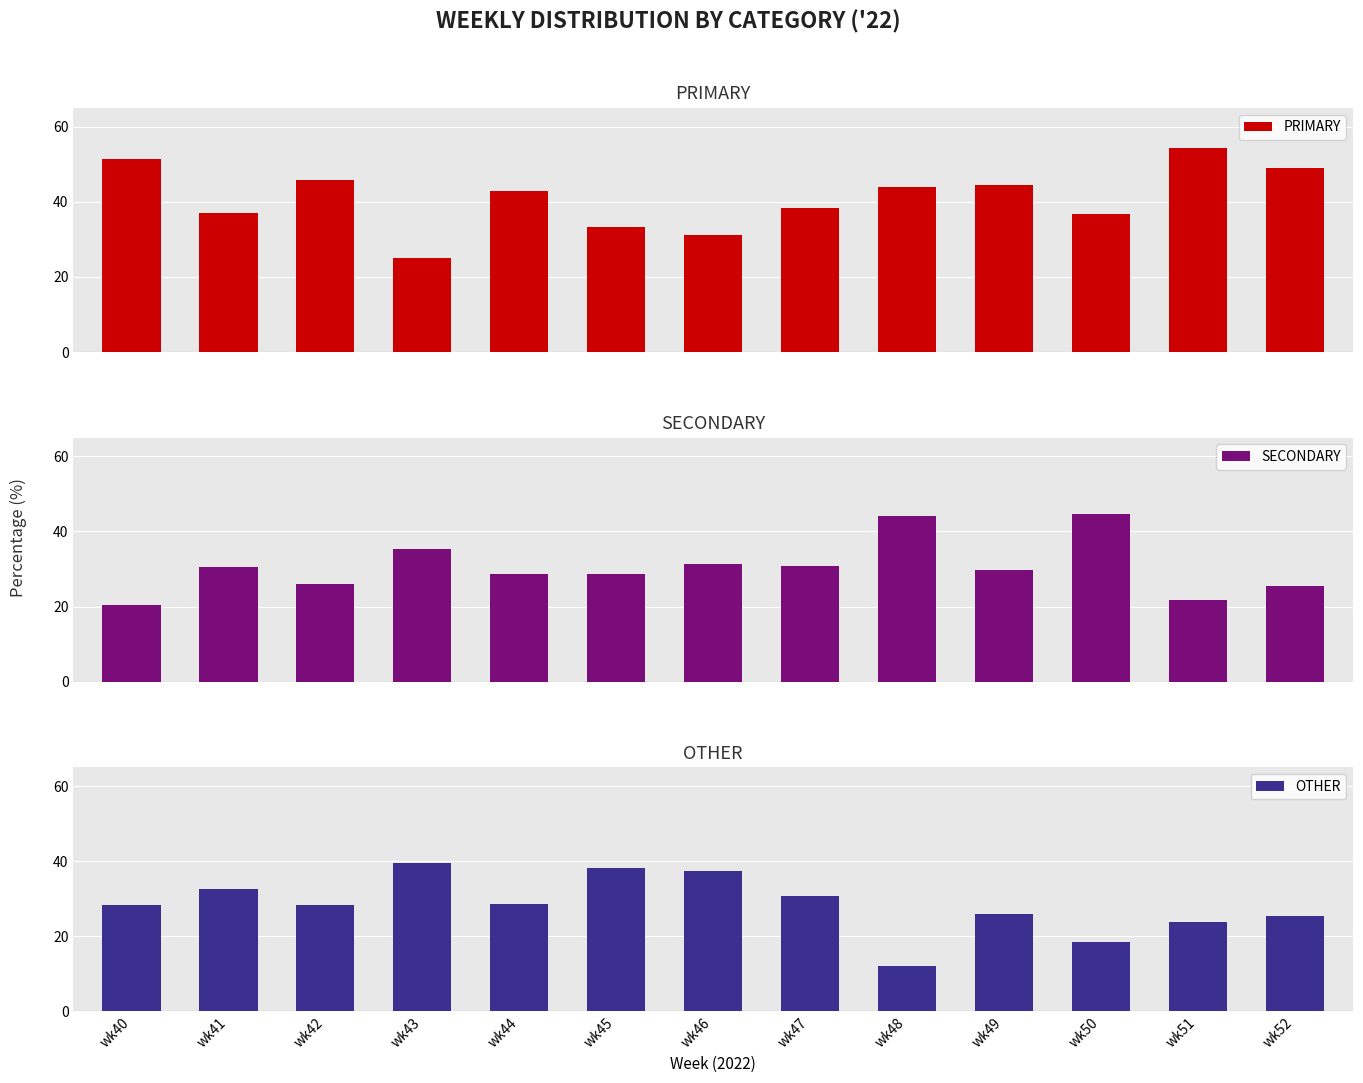

What is the maximum value shown in the chart?

54.3